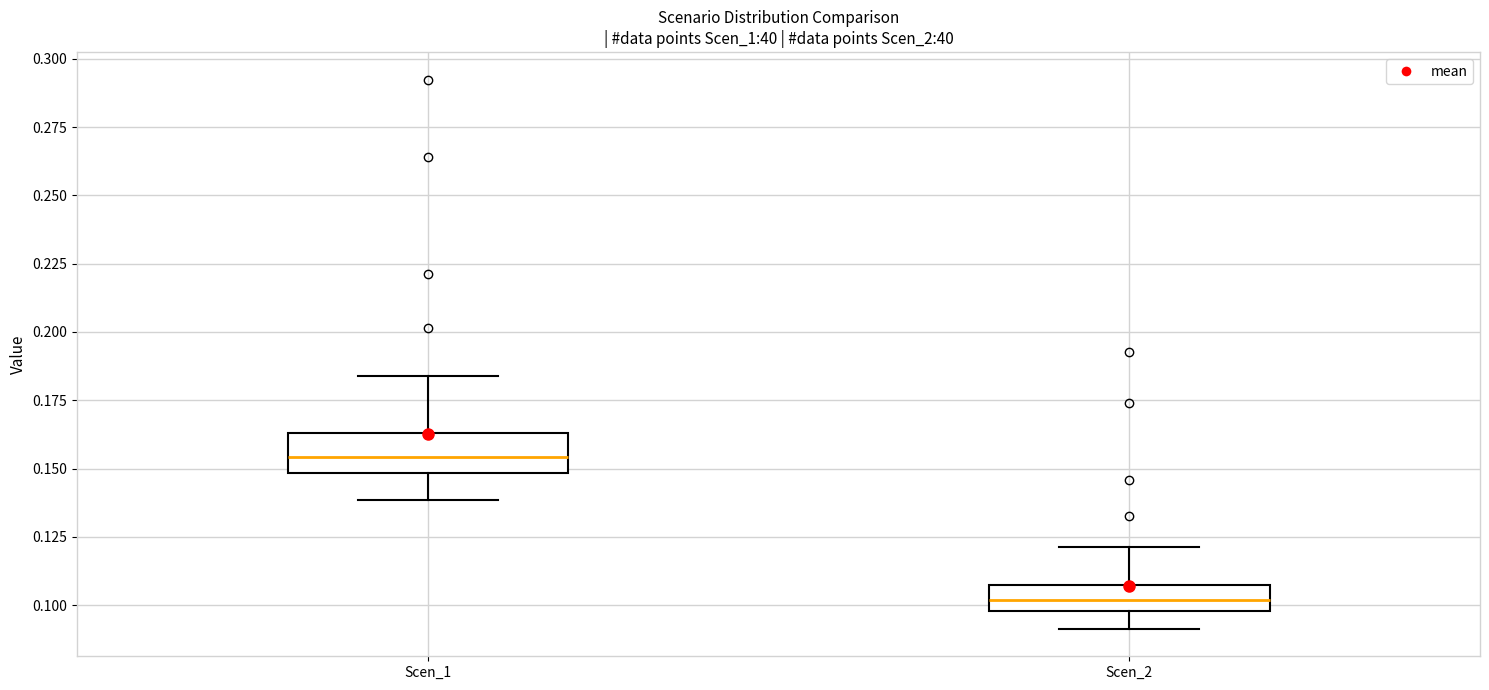

Where does the lower whisker of the box for Scen_1 end on the y-axis? The values are not printed on the chart, so give them approximately, as read against the axis.

0.140